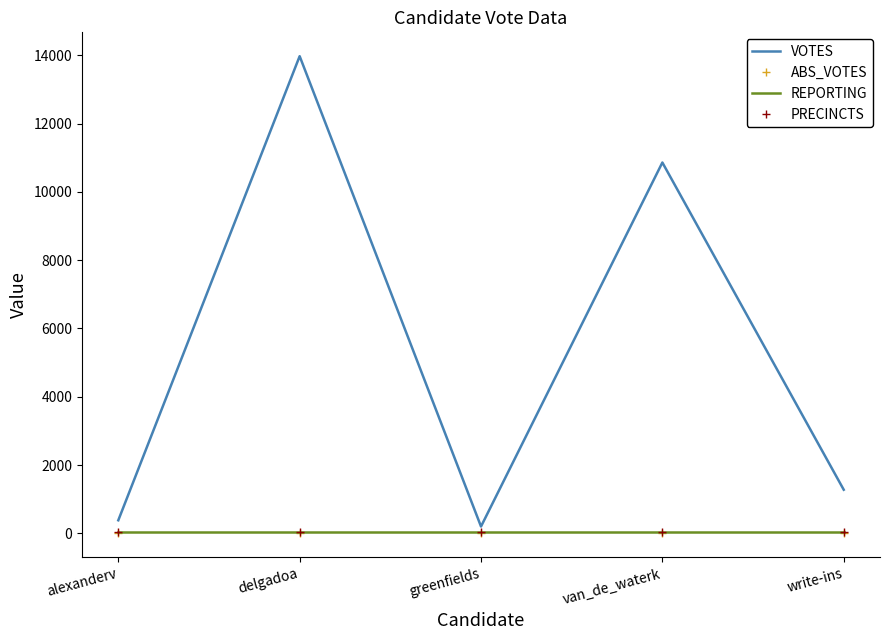

At which label does ABS_VOTES reach its peak?

alexanderv